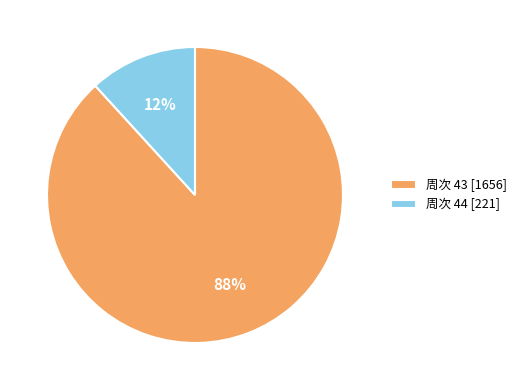

To the nearest percent, what is the average slice percentage?

50%